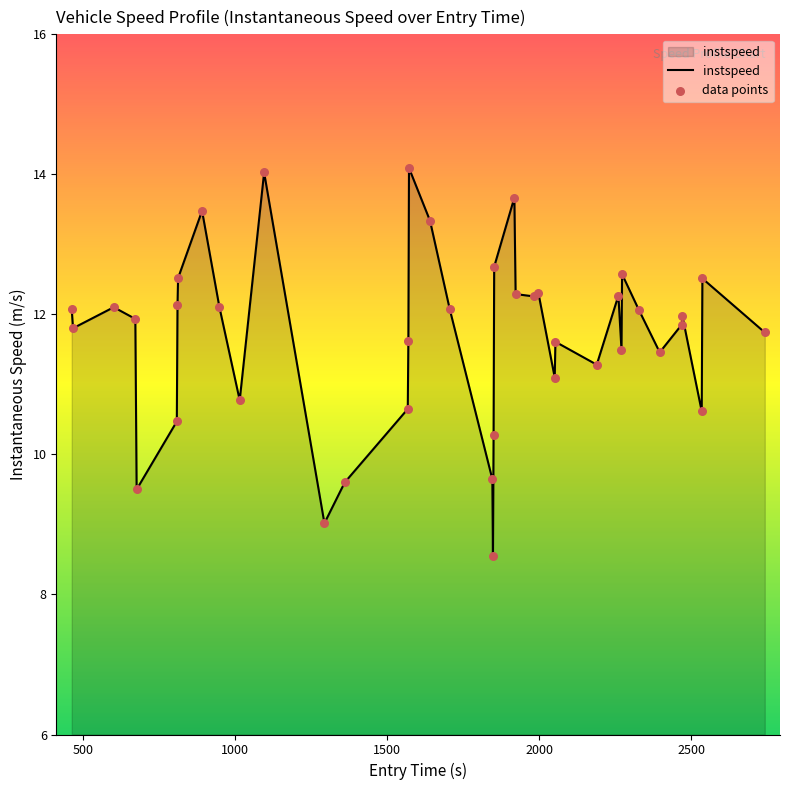

What is the minimum value shown in the chart?

8.6